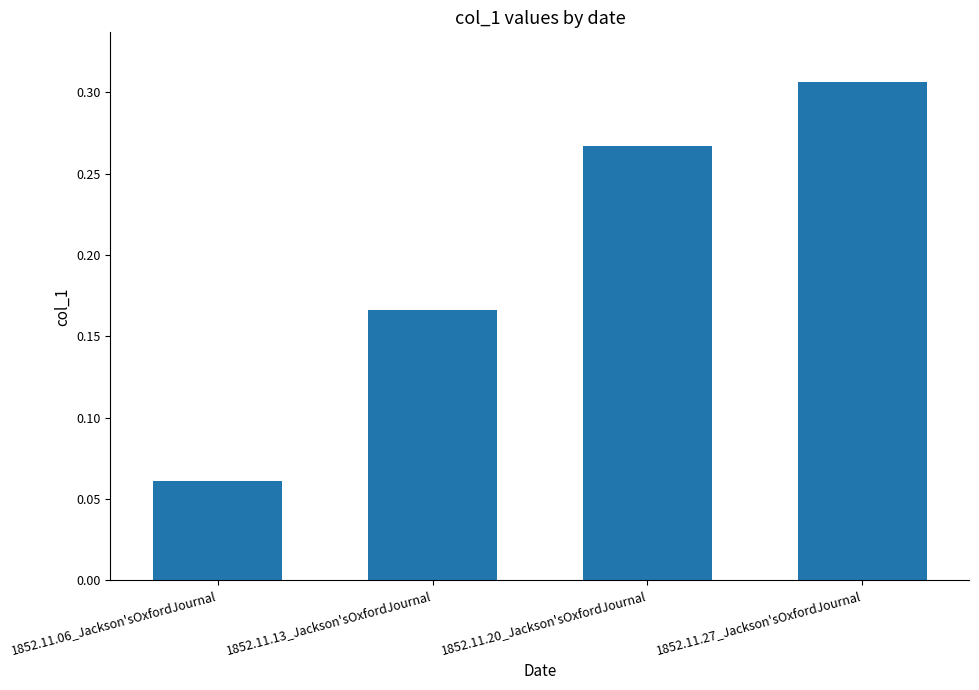

At which category does the chart reach its minimum across all series?

1852.11.06_Jackson'sOxfordJournal